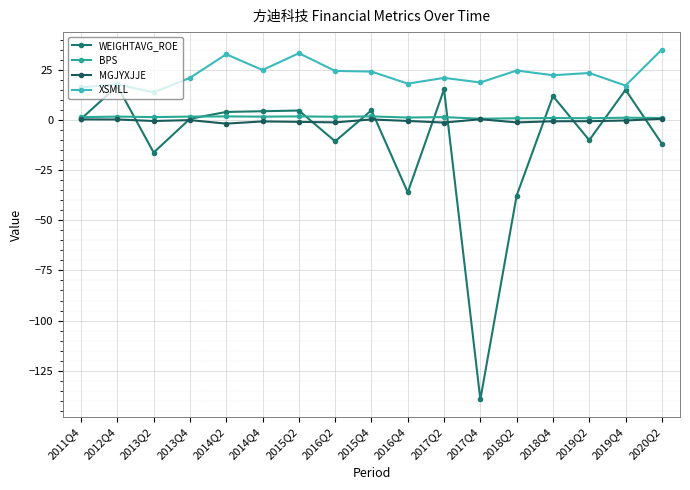

True or false: WEIGHTAVG_ROE has a value of 6.5 at 2017Q2.

False